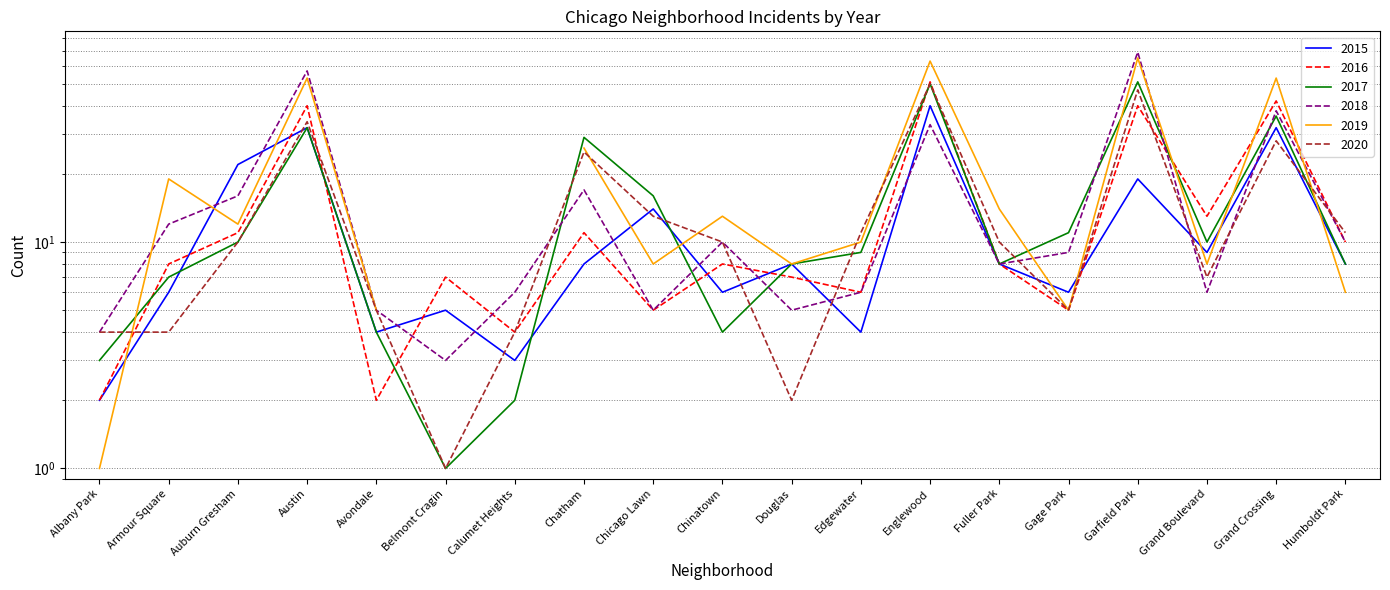

What is the total value across all series at Grand Crossing?

176